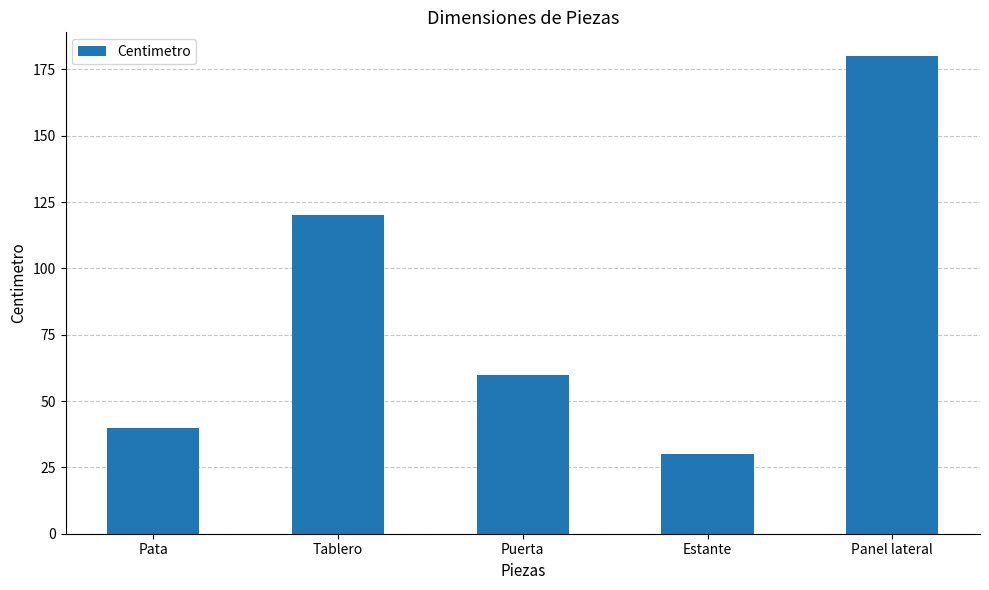

What is the difference between the maximum and second lowest values?

140